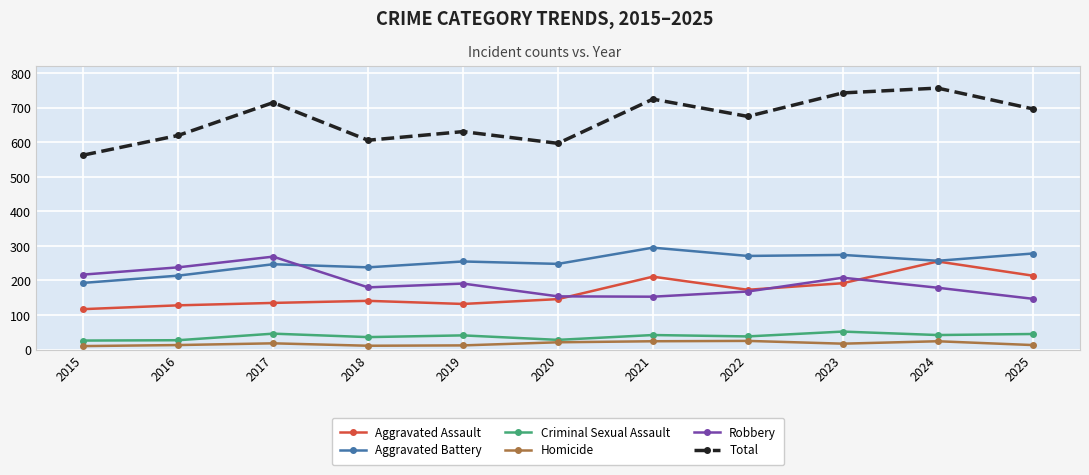

True or false: Robbery has a value of 269 at 2017.

True